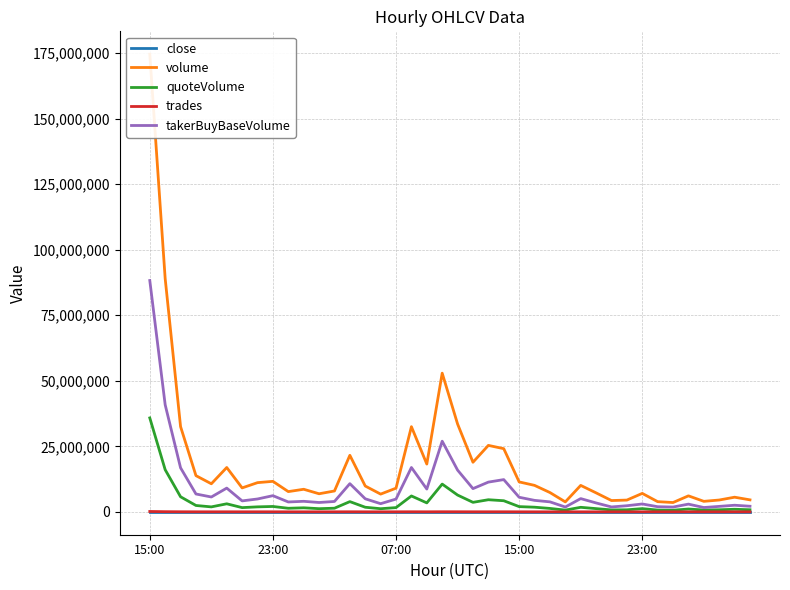

How many data points in trades are less than 9575?

20